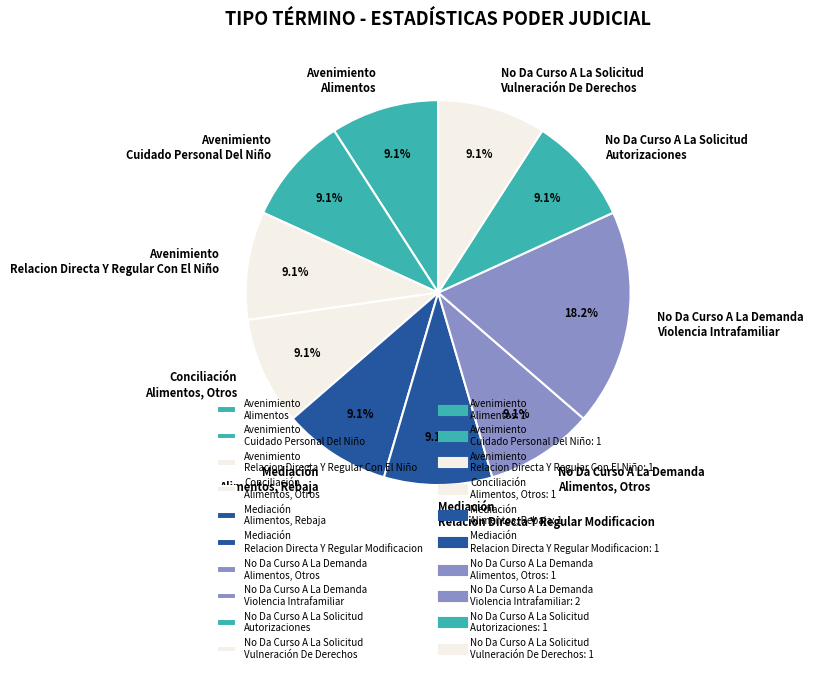

How many segments does this pie chart have?

10